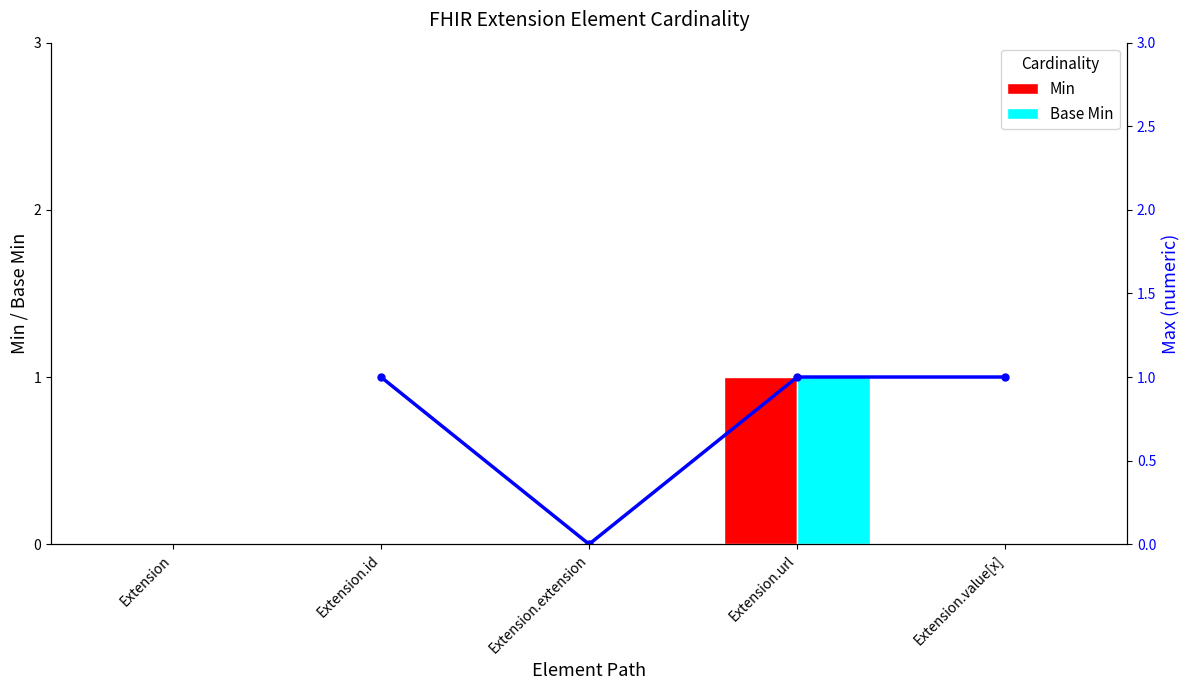

What is the difference between the maximum and minimum values in the Base Min series?

1.0